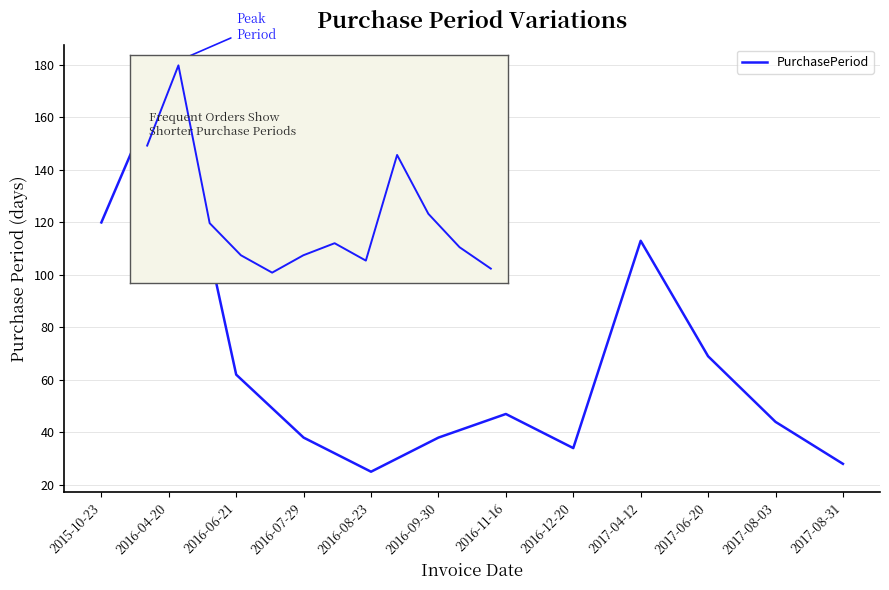

What is the average value?

66